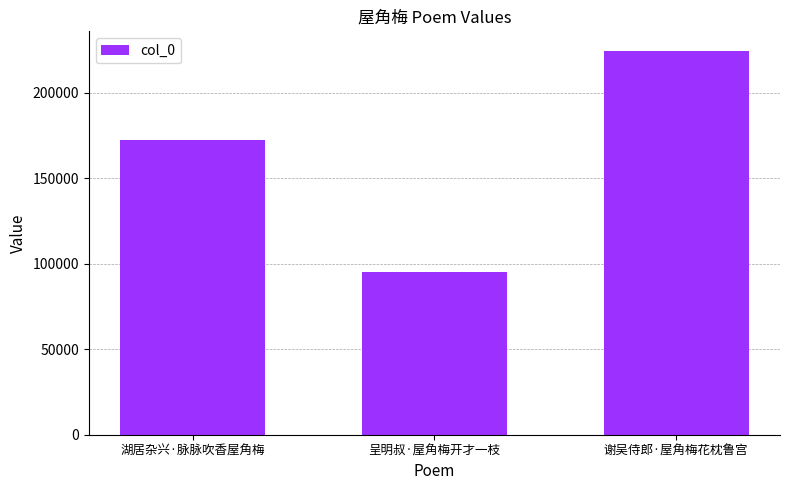

What is the minimum value shown in the chart?

95315